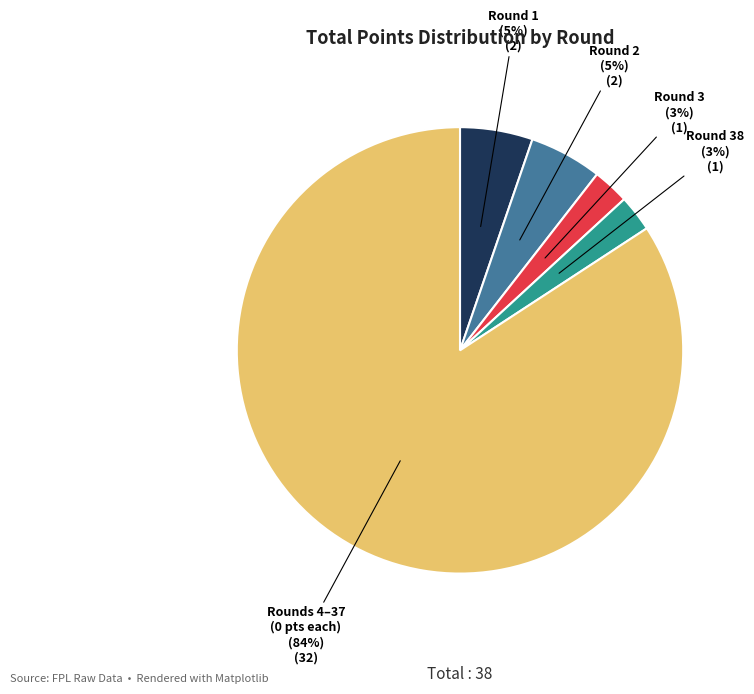

Is there any slice that represents more than half of the pie?

Yes